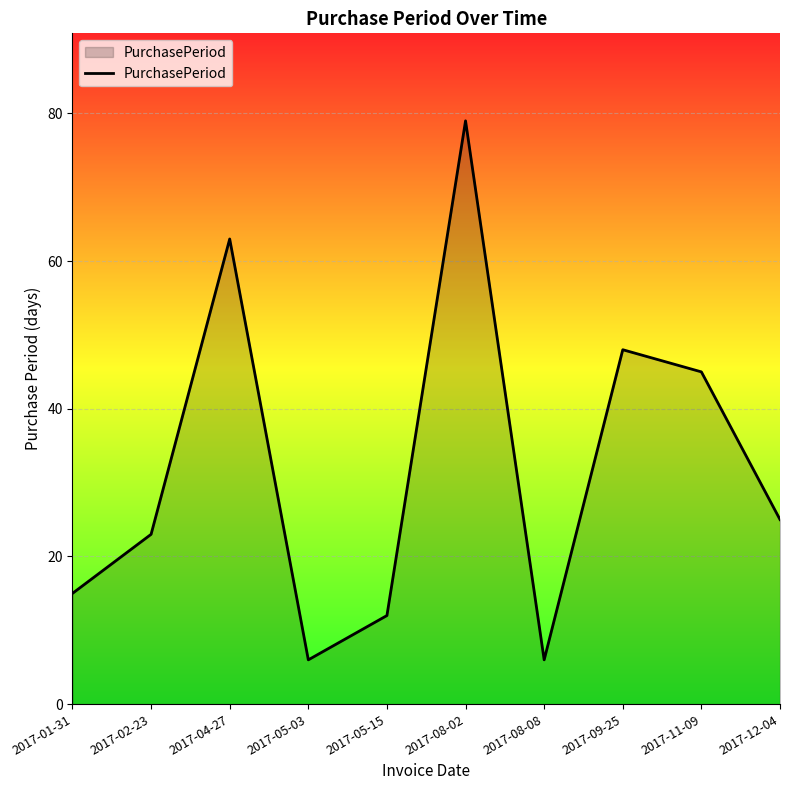

What position from the right is 2017-11-09?

2